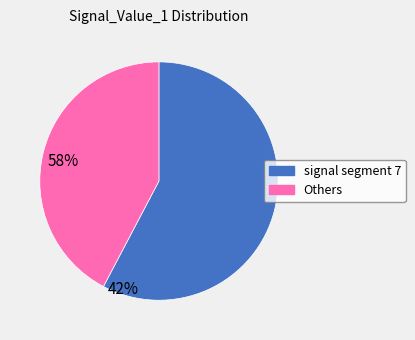

How many segments does this pie chart have?

2